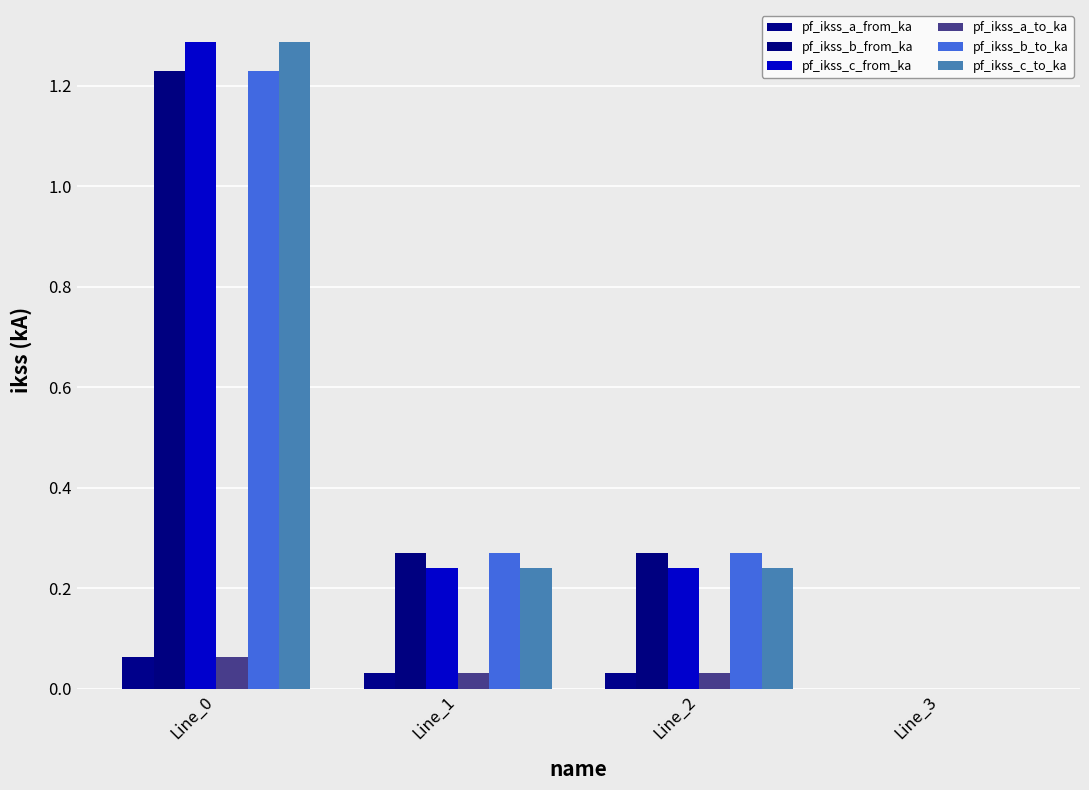

What are all the series names shown in the legend?

pf_ikss_a_from_ka, pf_ikss_b_from_ka, pf_ikss_c_from_ka, pf_ikss_a_to_ka, pf_ikss_b_to_ka, pf_ikss_c_to_ka